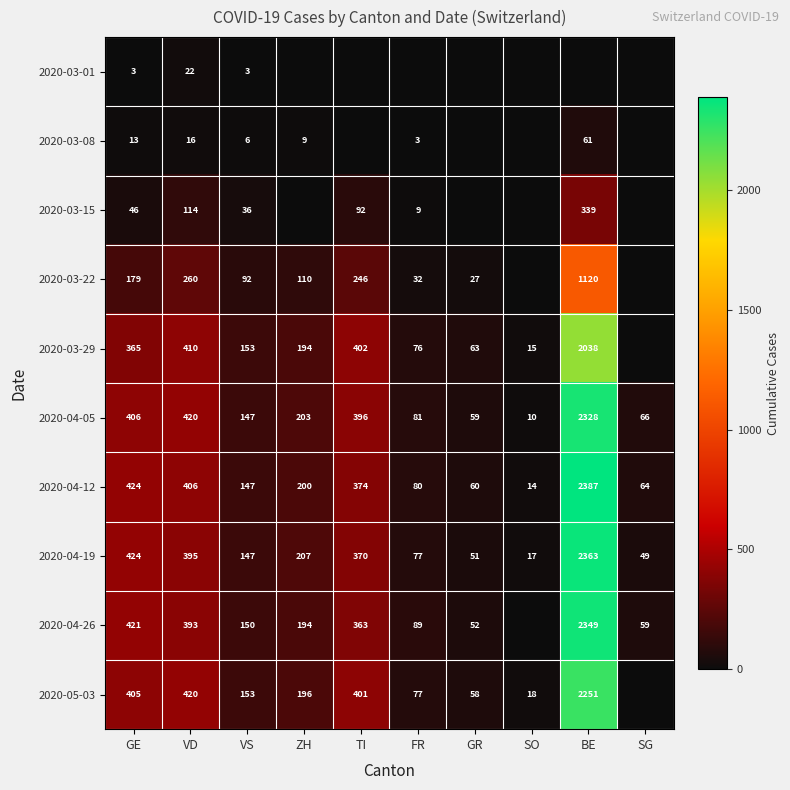

Is it true that 2020-03-15 equals 114 at VD?

True